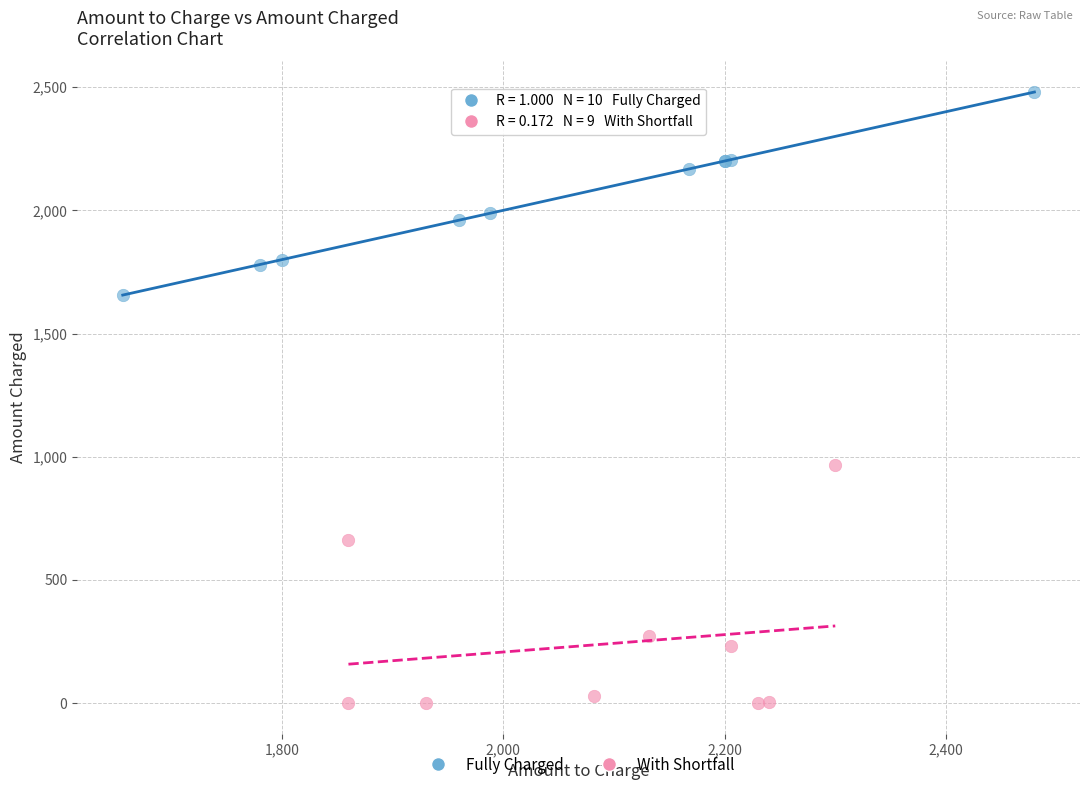

Which series has the largest Y range (max minus min)?

With Shortfall